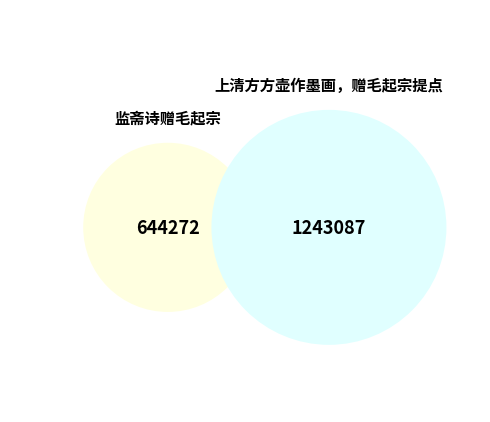

The 监斋诗赠毛起宗 slice represents 34% of the pie. True or false?

True